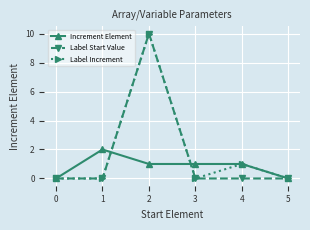

Which series has the largest total across all categories?

Label Increment